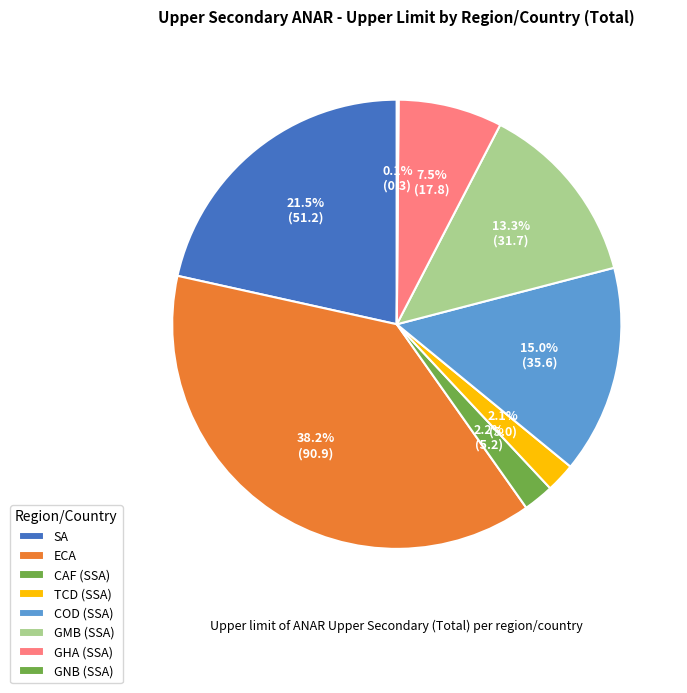

Which category has the biggest portion of the pie?

ECA